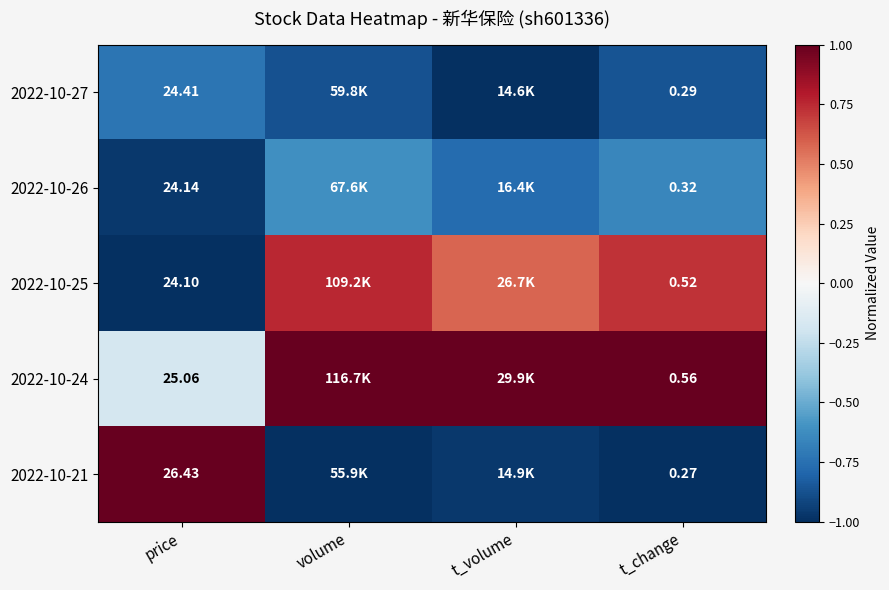

What is the sum of the 2022-10-21 values at t_volume and t_change?

-2.0